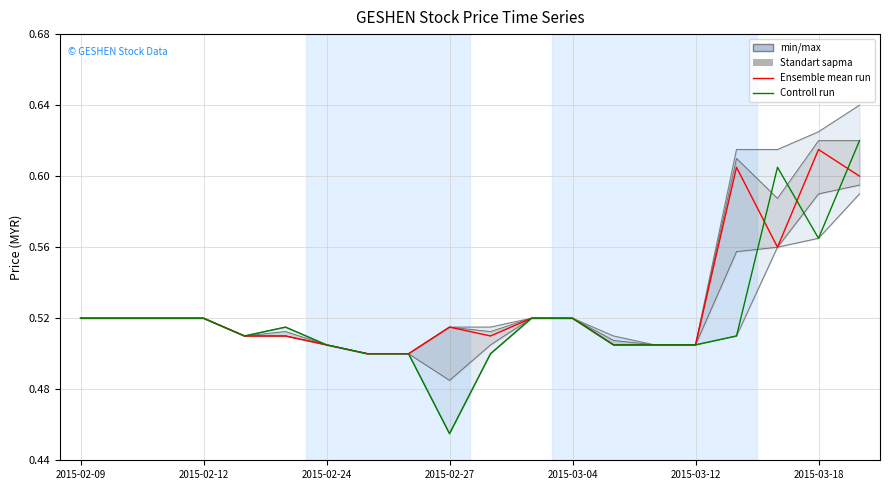

Rank the series by their maximum value, from lowest to highest.

Ensemble mean run, Controll run